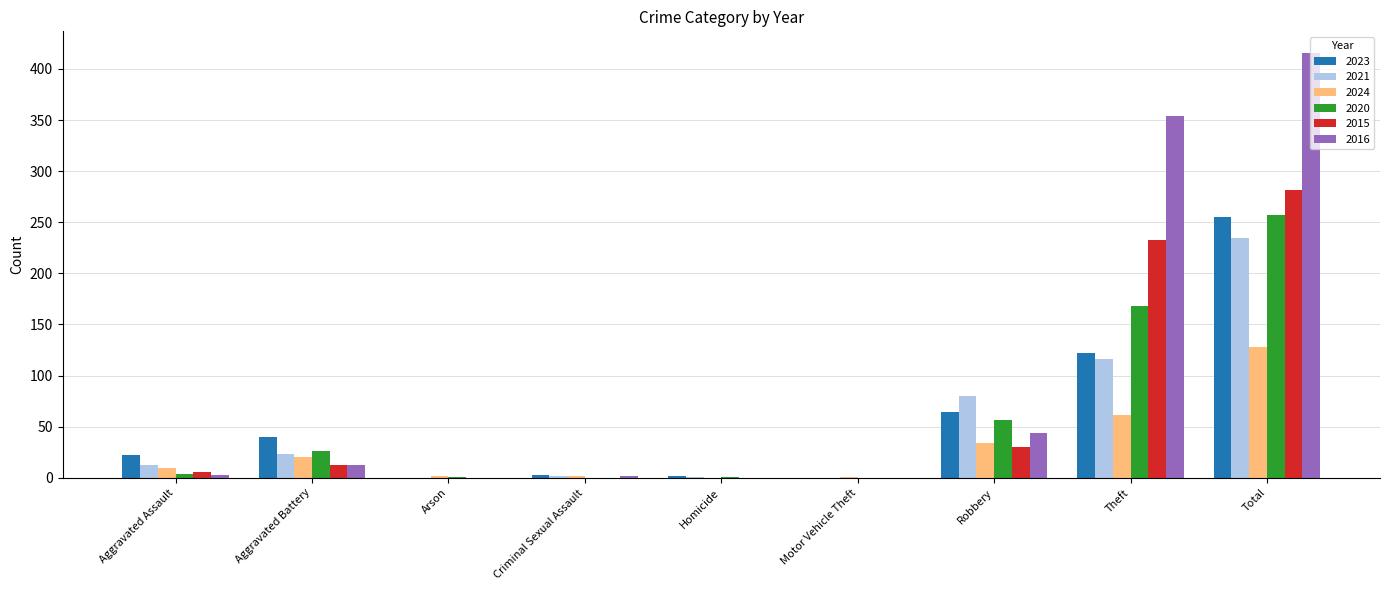

At which label does 2021 reach its peak?

Total